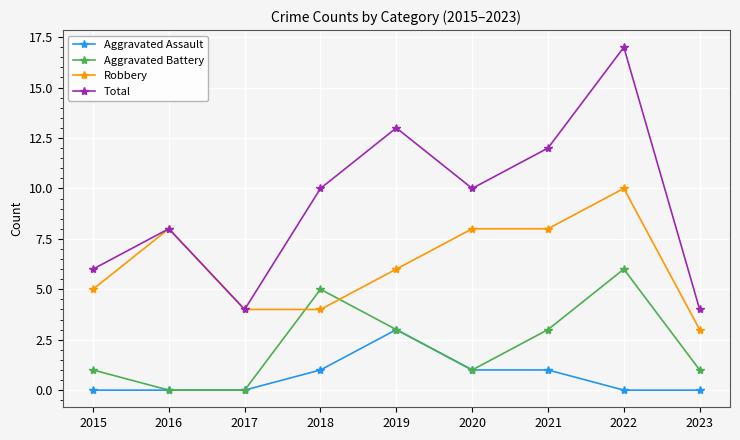

At how many categories does at least one series exceed 9?

5